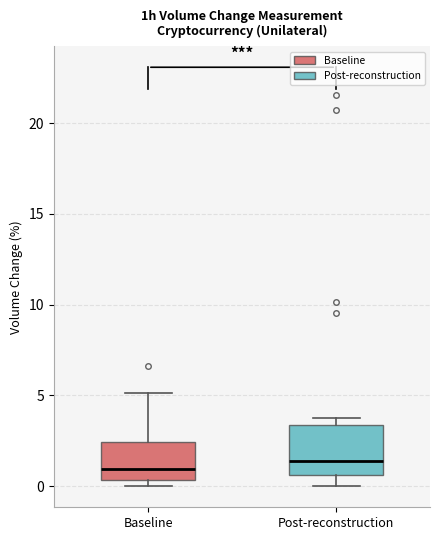

Reading left to right, read every box against the y-axis: the position of its median line, the range the box covers, and the ends of its whiskers. The values are not printed on the chart, so give them approximately, as read against the axis.

Baseline: median 1.0, box 0.5 to 2.5, whiskers 0.0 to 5.0
Post-reconstruction: median 1.5, box 0.5 to 3.5, whiskers 0.0 to 4.0